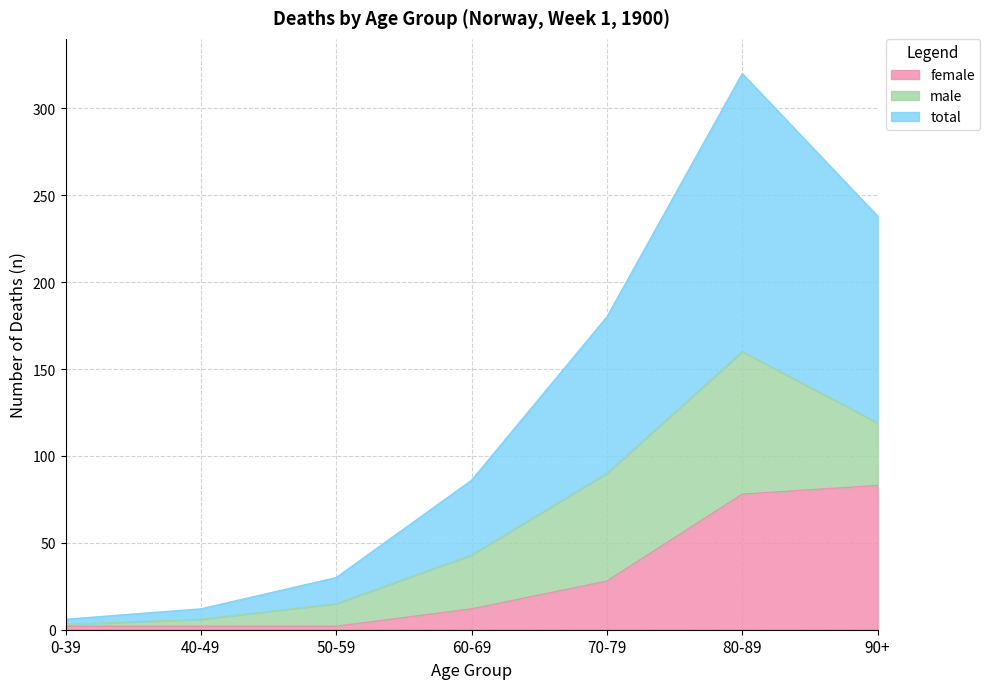

True or false: total and female intersect in this chart.

False